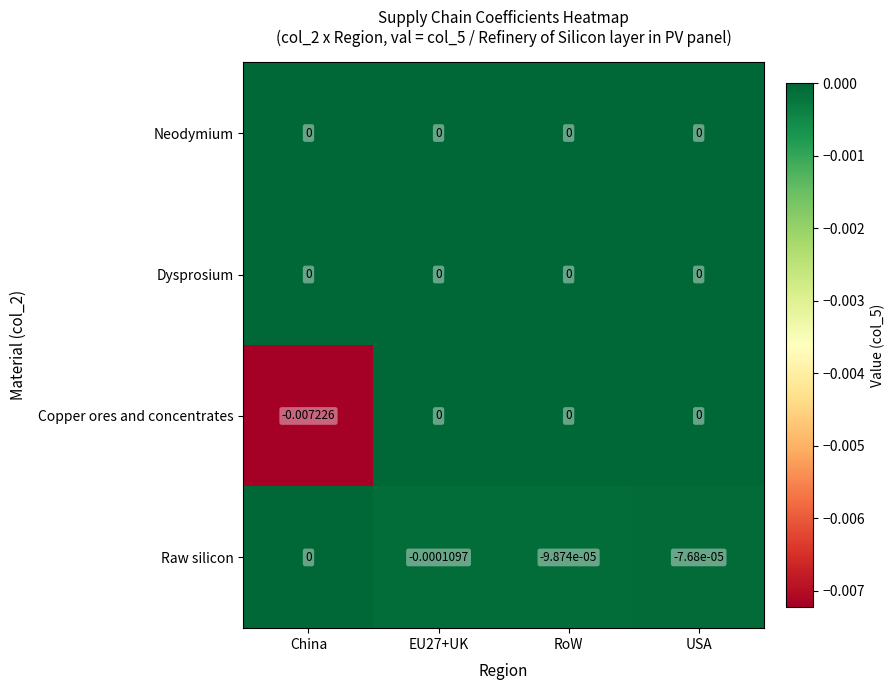

Where is Raw silicon nearest to the value 0?

China